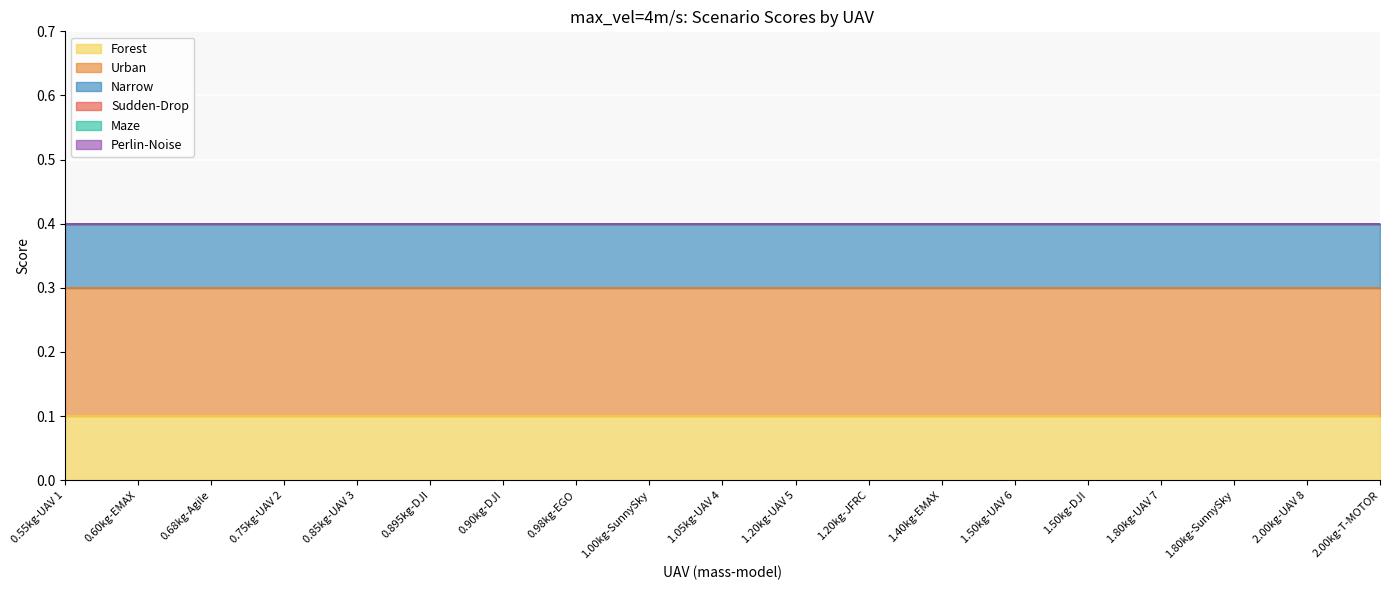

True or false: Sudden-Drop has more than 0 interior local peaks.

False